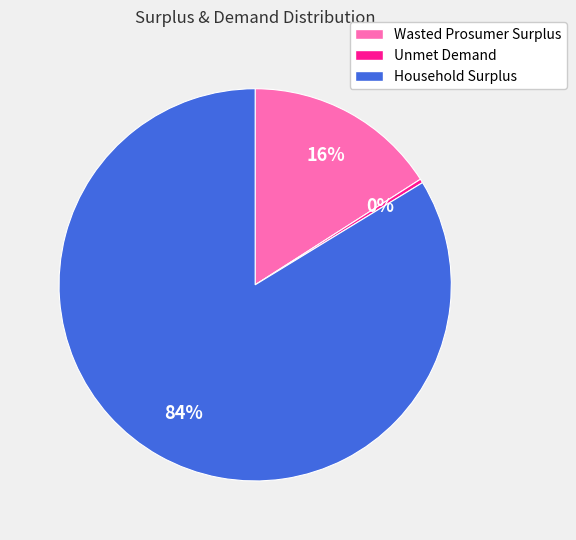

Is there any slice that represents more than half of the pie?

Yes